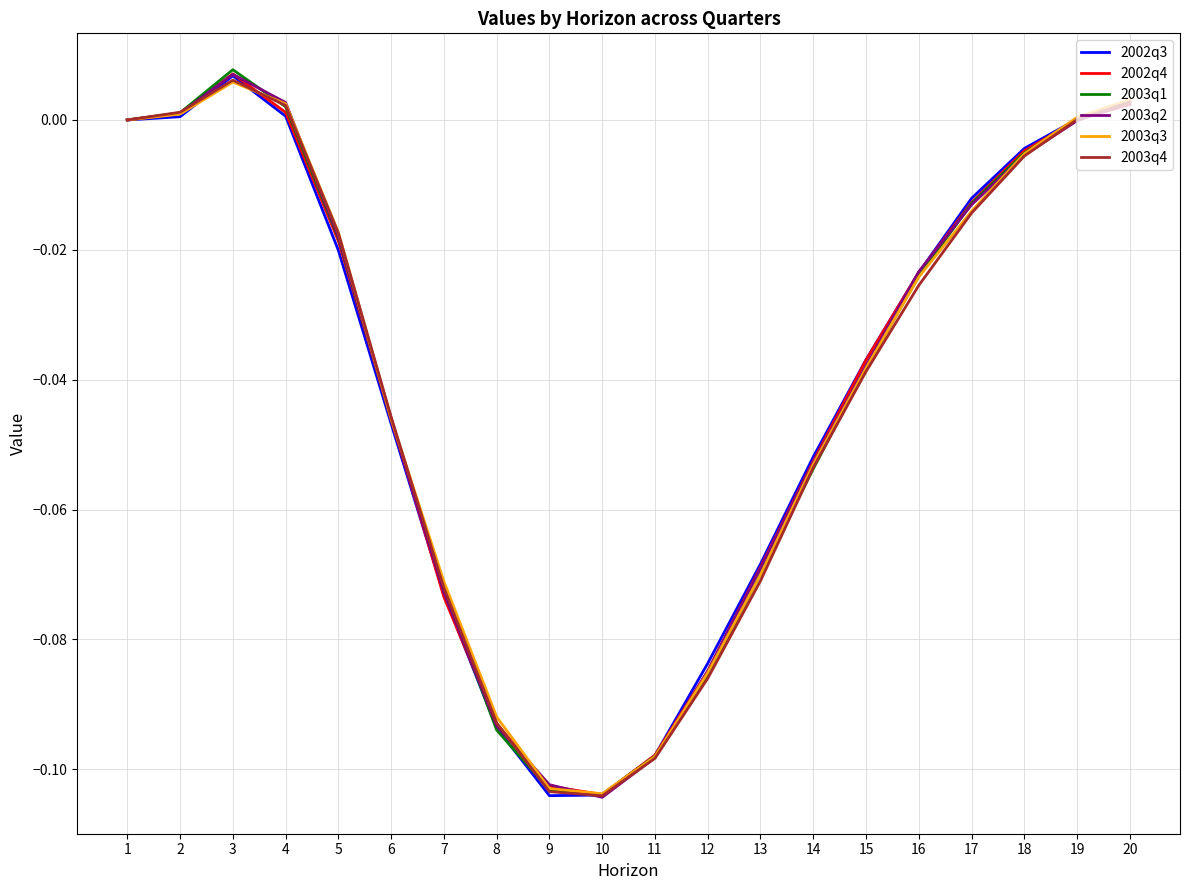

Which label corresponds to the largest value in the chart?

3